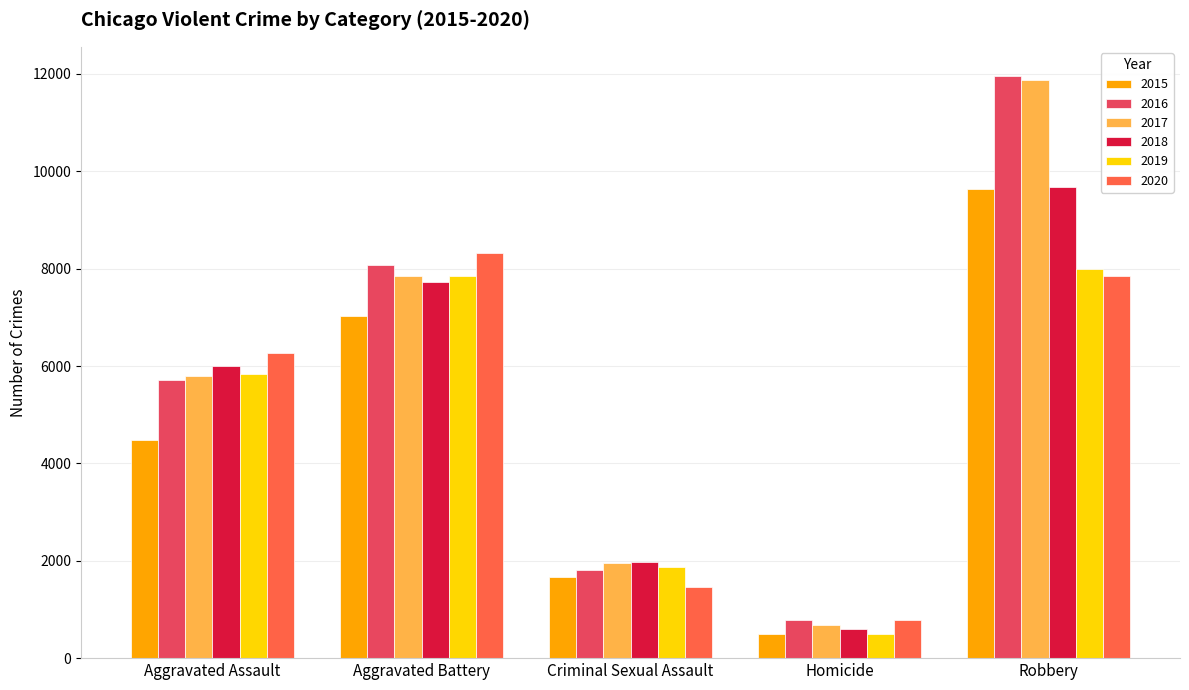

How many data points does each series have?

5